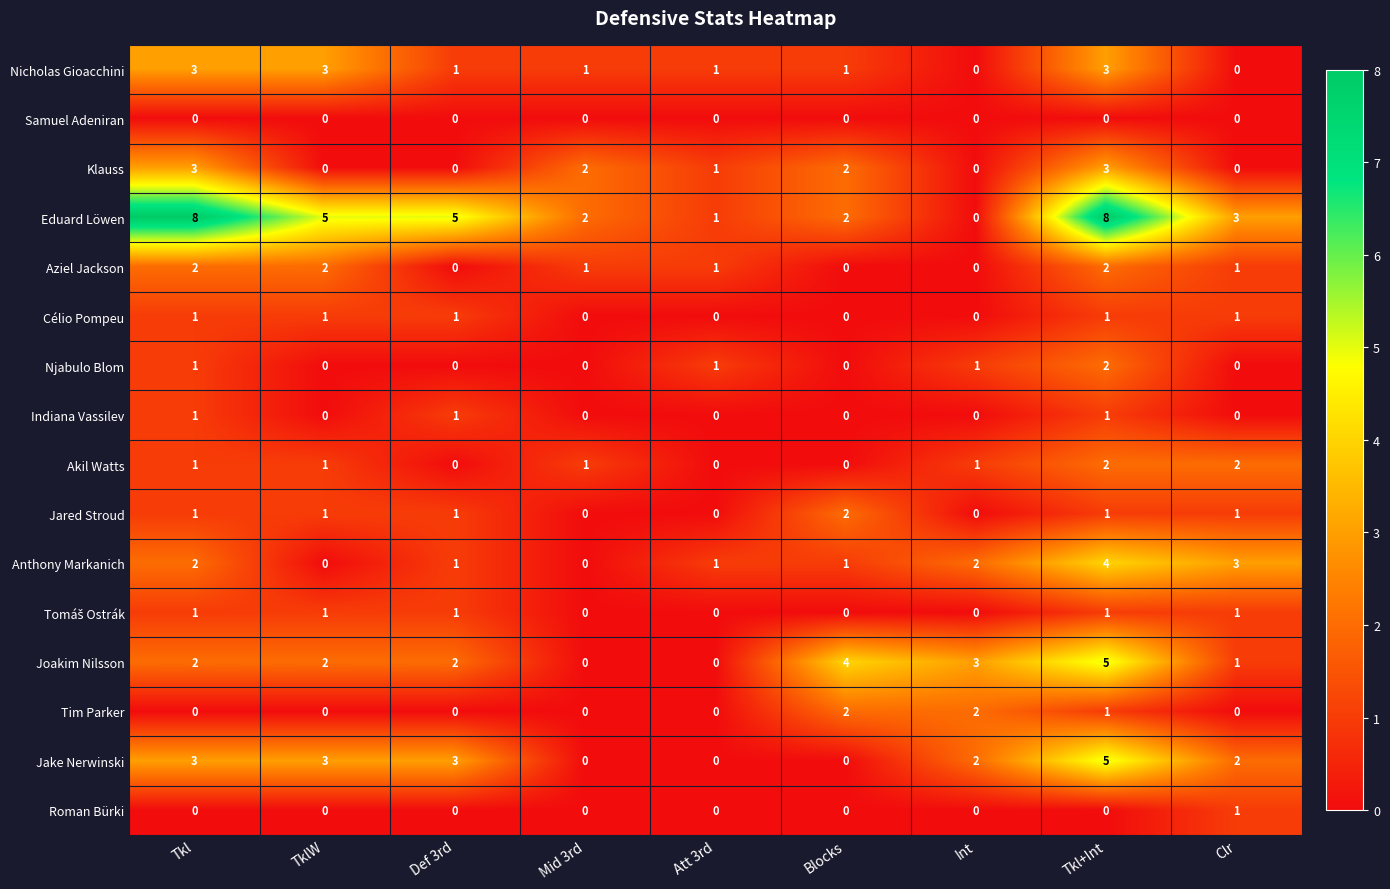

Which series has the largest total across all categories?

Eduard Löwen